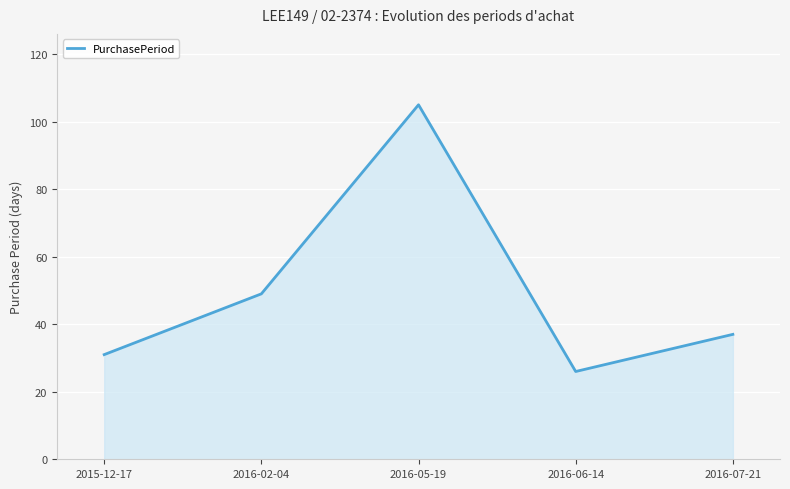

Reading left to right, transcribe all the data shown in this chart.

31	49	105	26	37